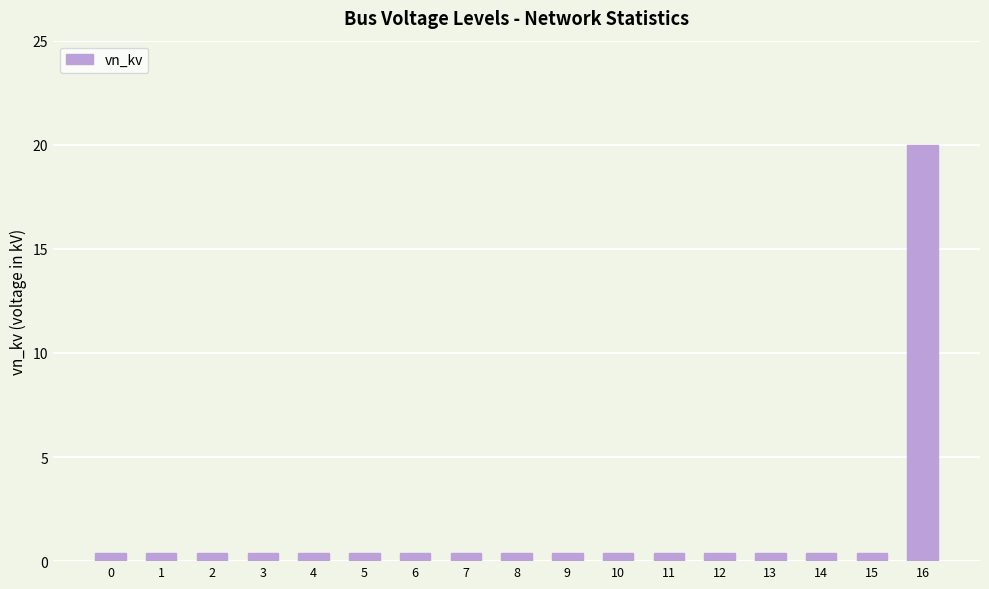

True or false: the data shows 10.9 at 16.

False